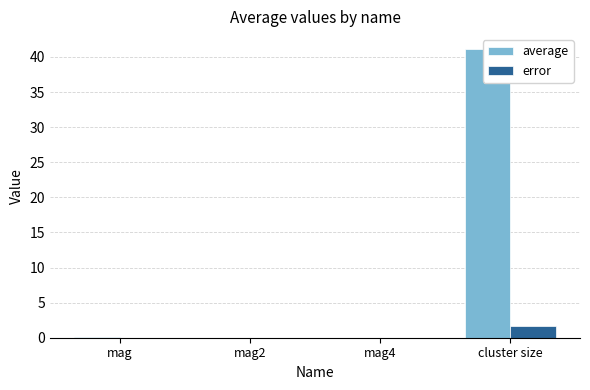

Which category has the highest value in the average series?

cluster size